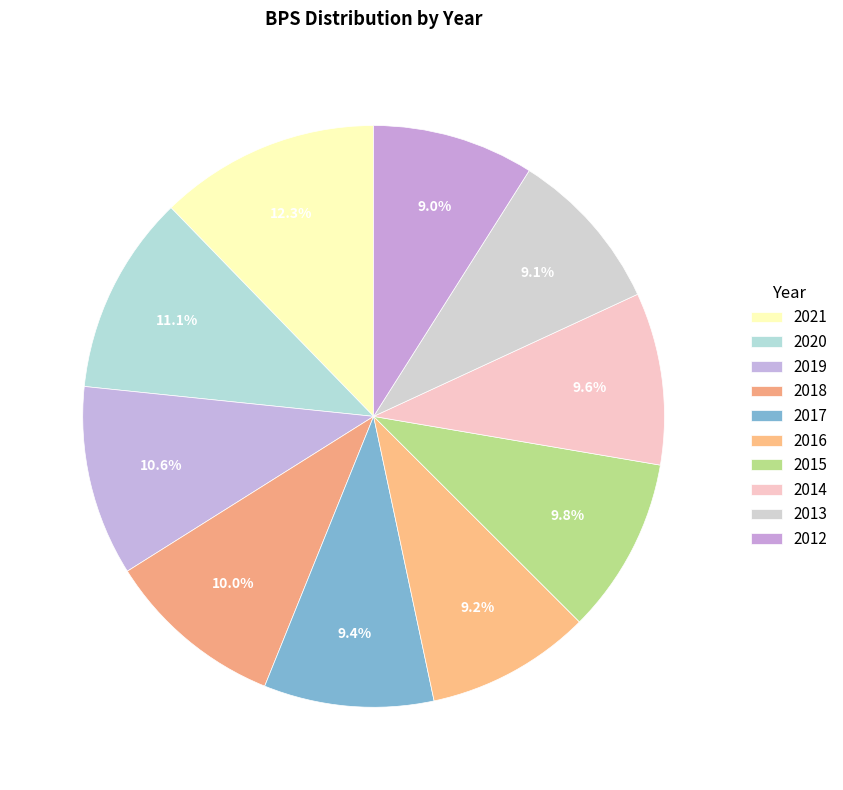

How many segments does this pie chart have?

10